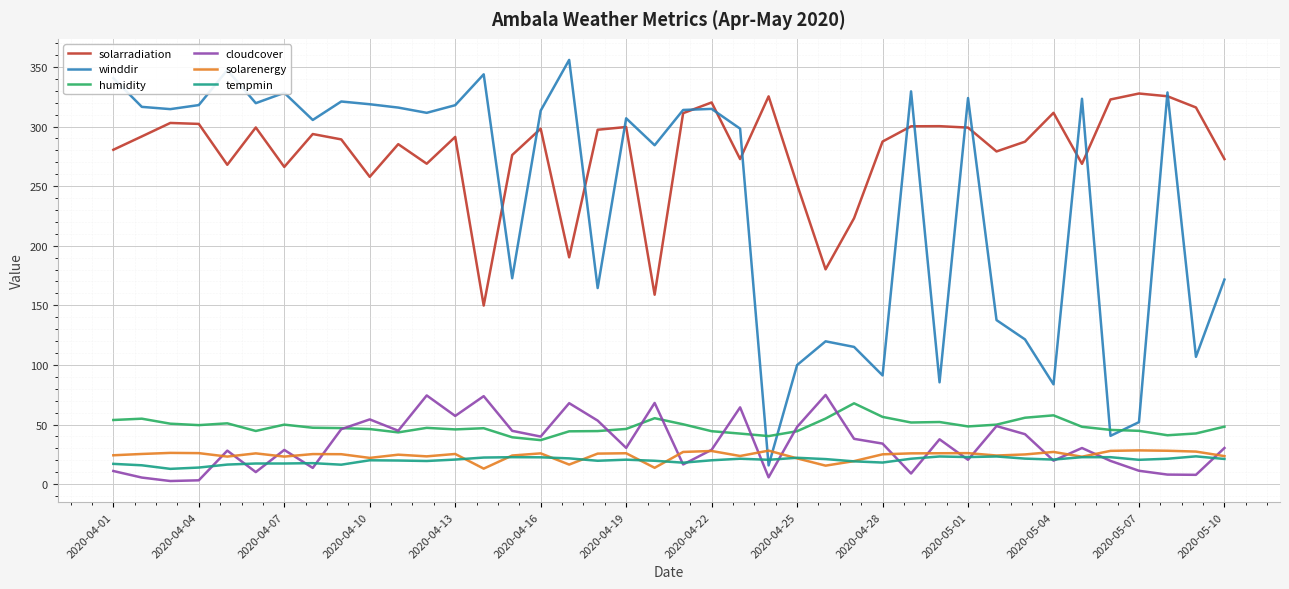

How many distinct data groups are displayed?

6